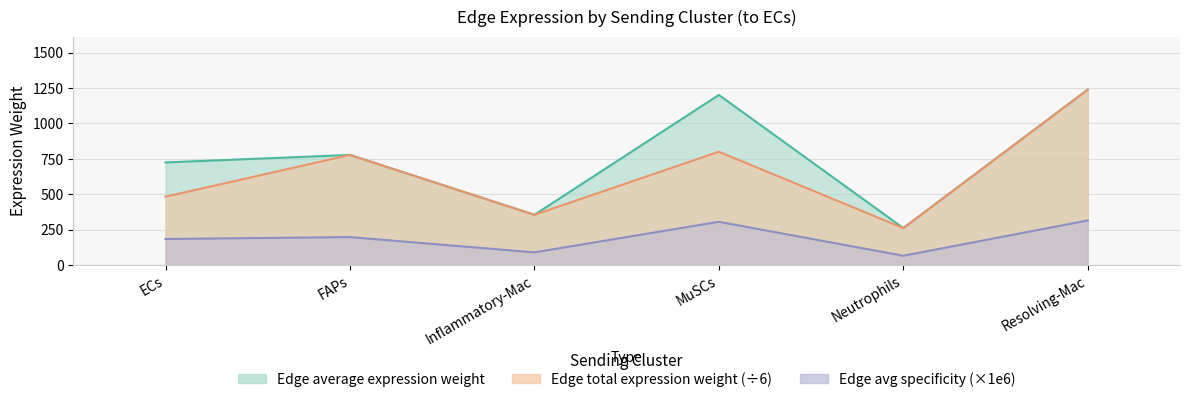

Where is Edge average expression weight nearest to the value 750?

ECs